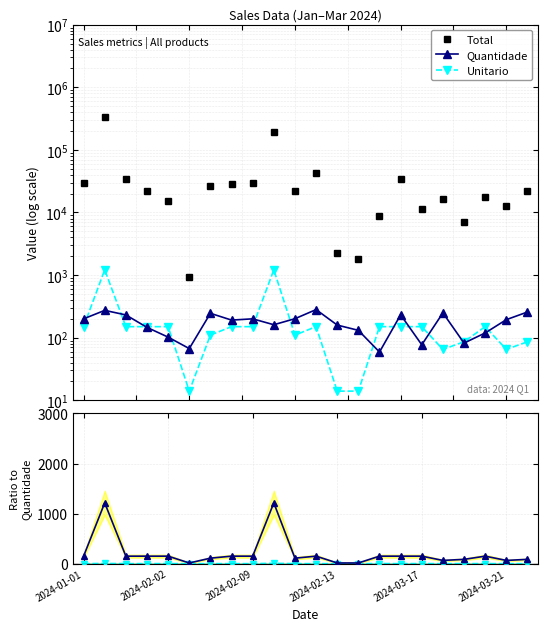

What is the sum of all Quantidade values?

3857.0